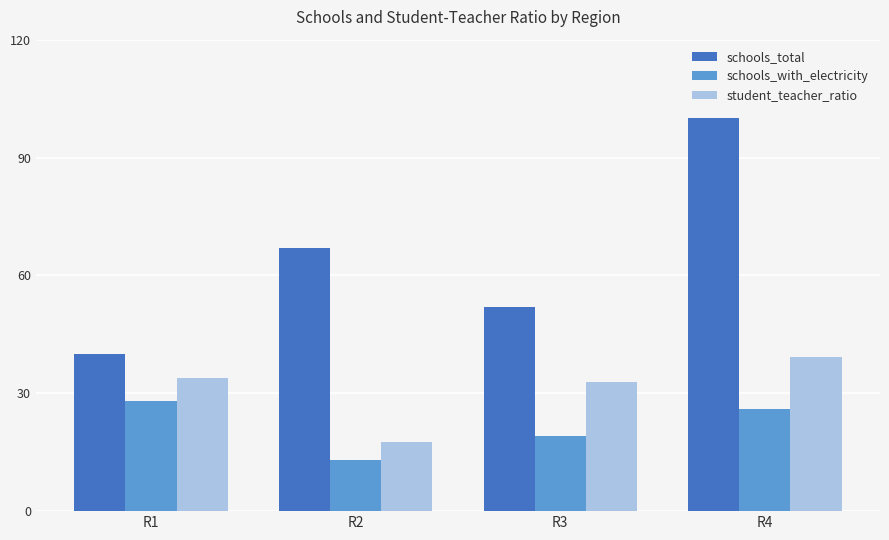

True or false: student_teacher_ratio has a value of 26.9 at R2.

False